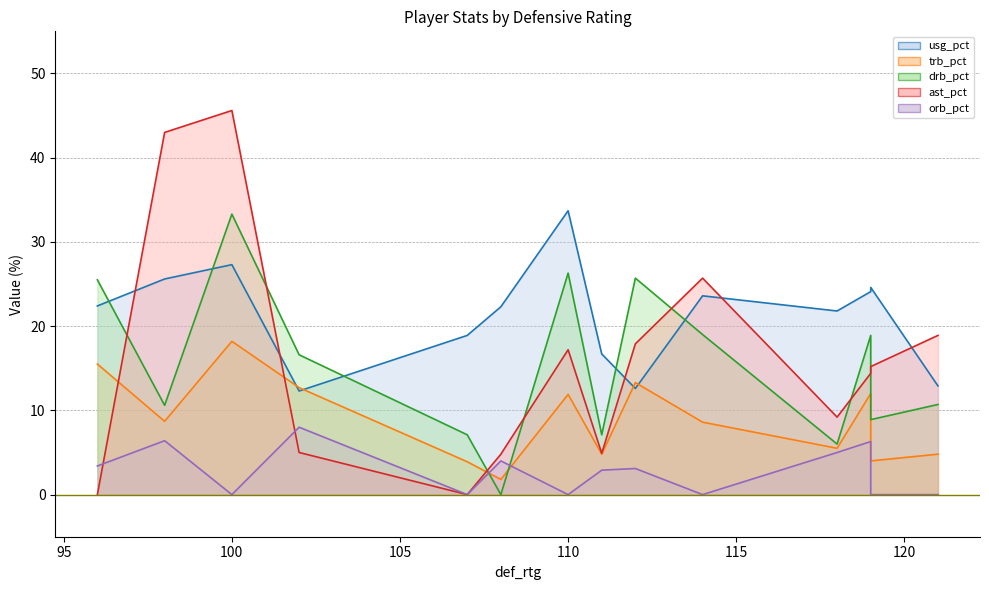

True or false: orb_pct has more than 0 interior local peaks.

True